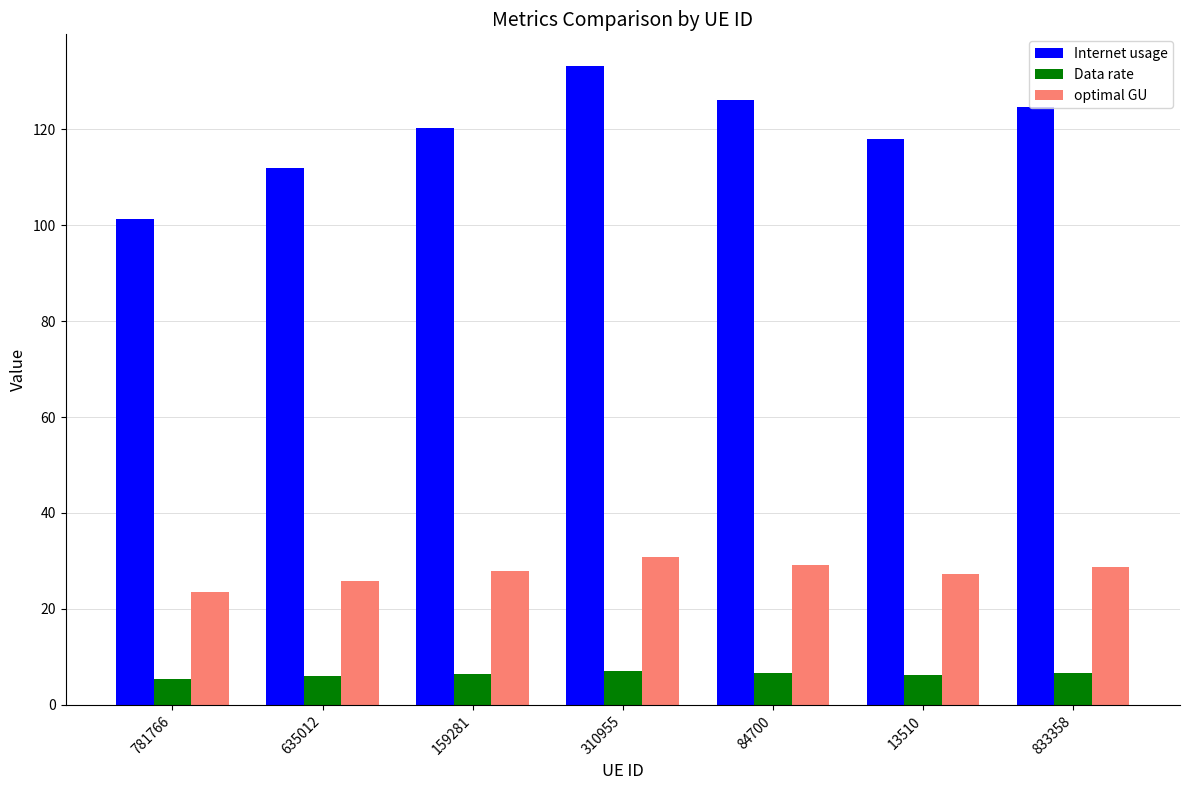

Where does the Internet usage series first go above 120?

159281